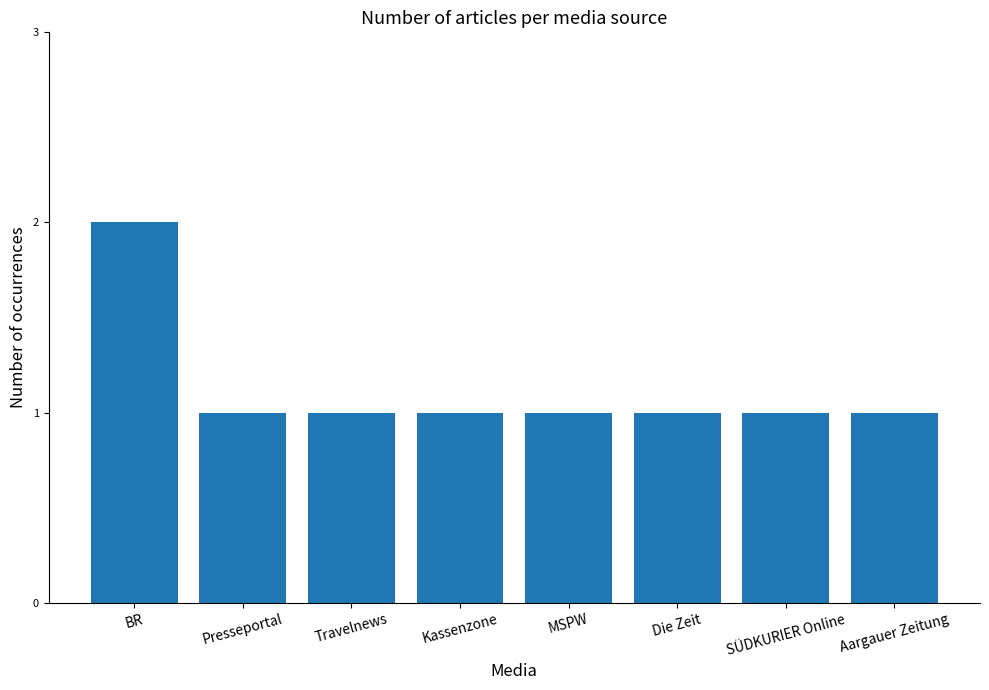

What is the sum of all values?

9